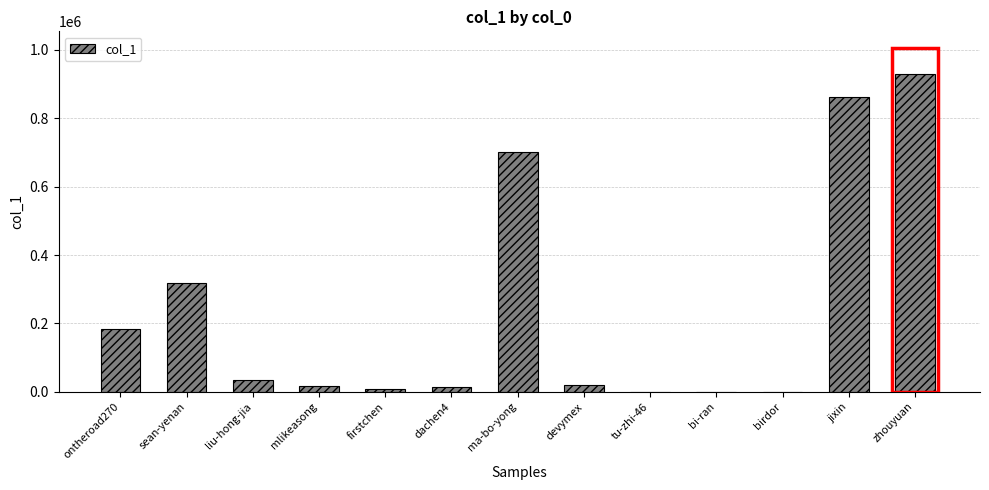

What is the greatest value displayed?

929882